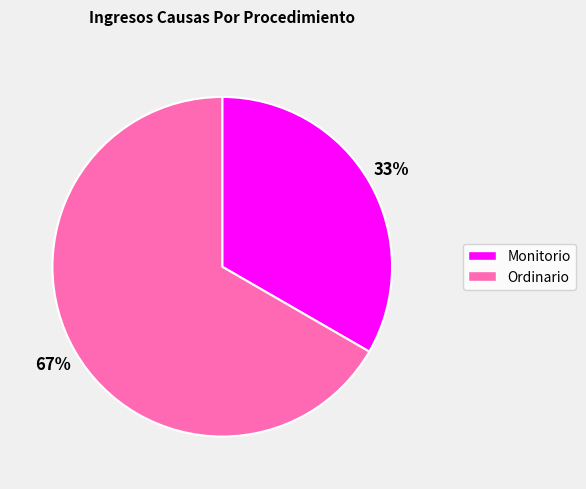

Which category has the biggest portion of the pie?

Ordinario